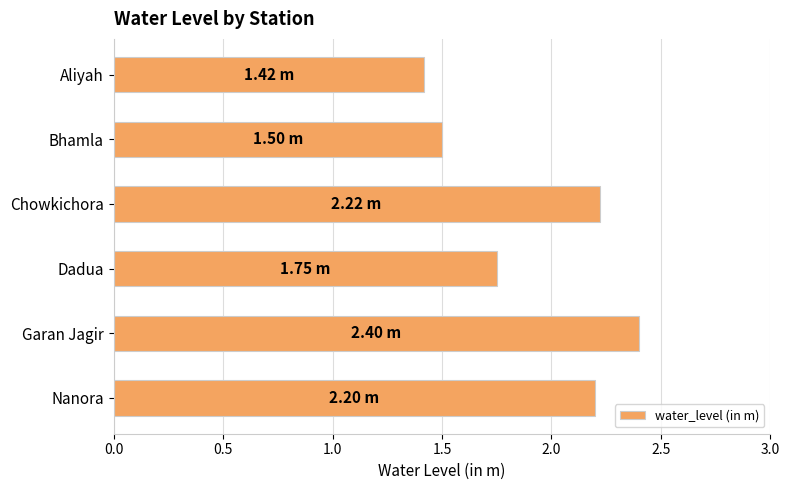

Count the values in the range 1 to 2.

3